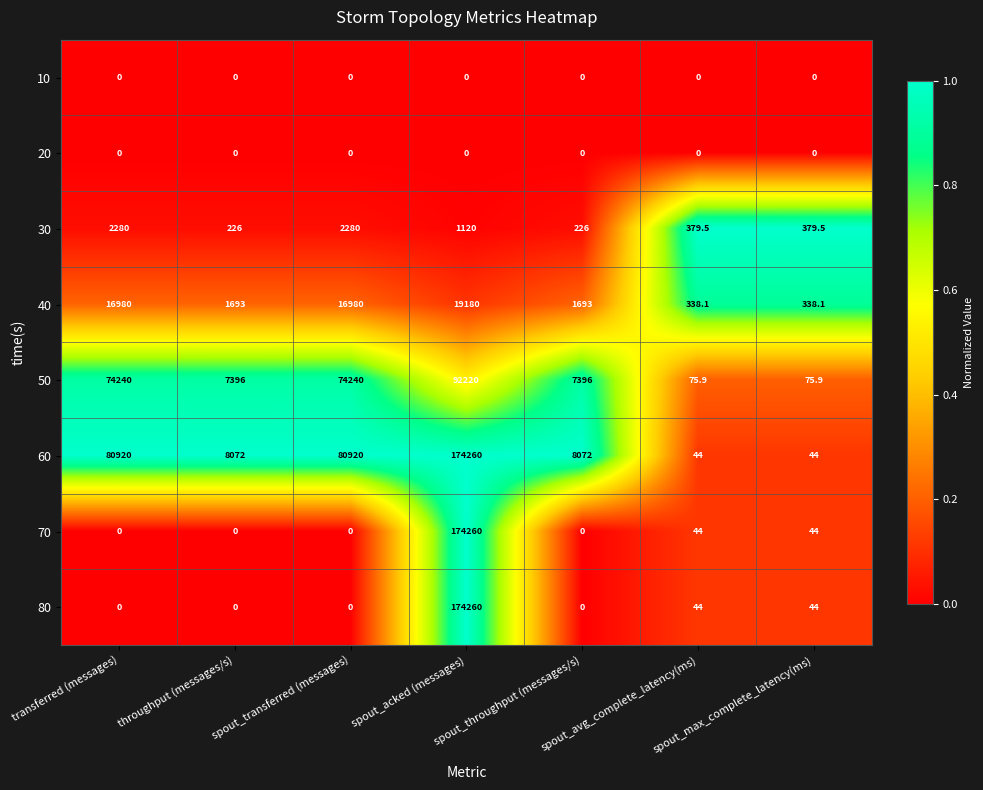

At which category is the sum across all series the highest?

spout_acked (messages)